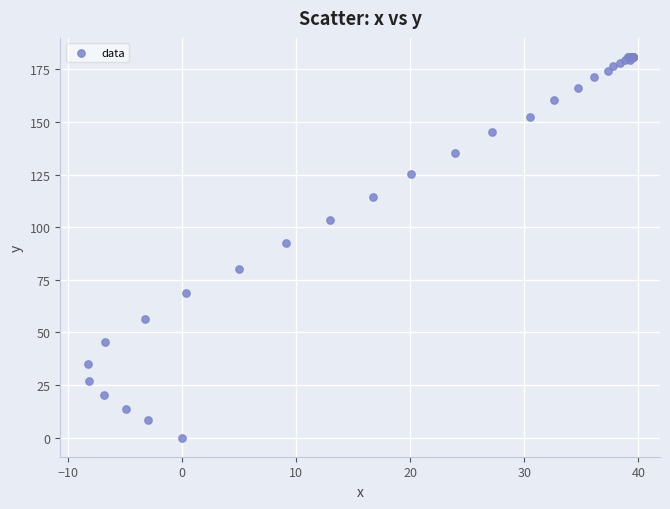

What Y value in the scatter plot is closest to 90?

92.4